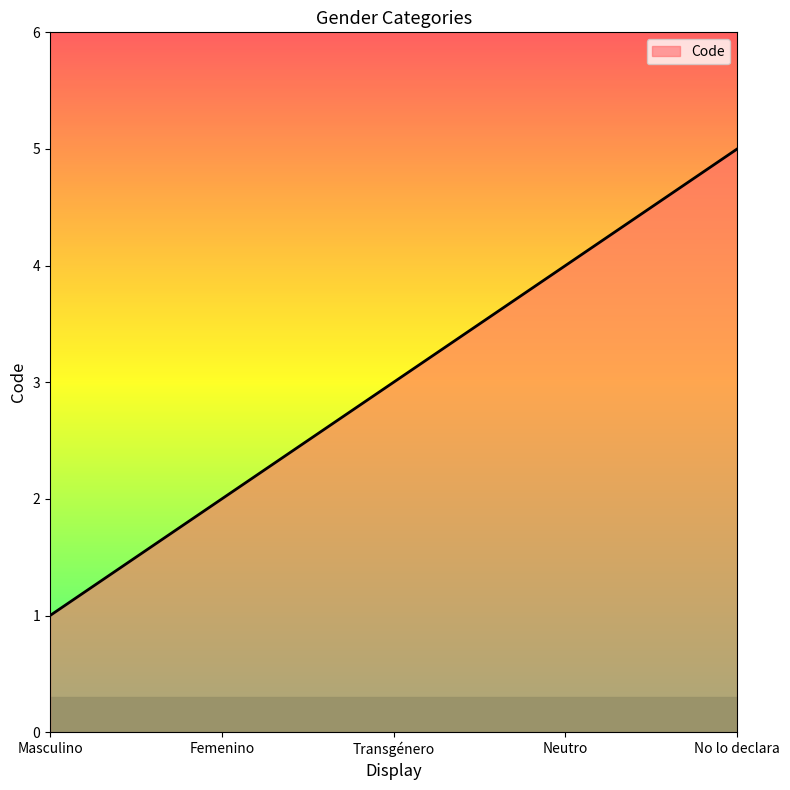

What is the difference between the second highest and second lowest values?

2